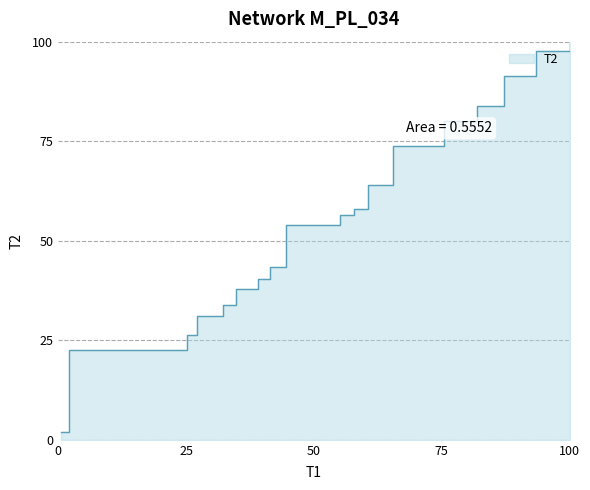

Is it true that the value at 94.367 is 49.3?

False